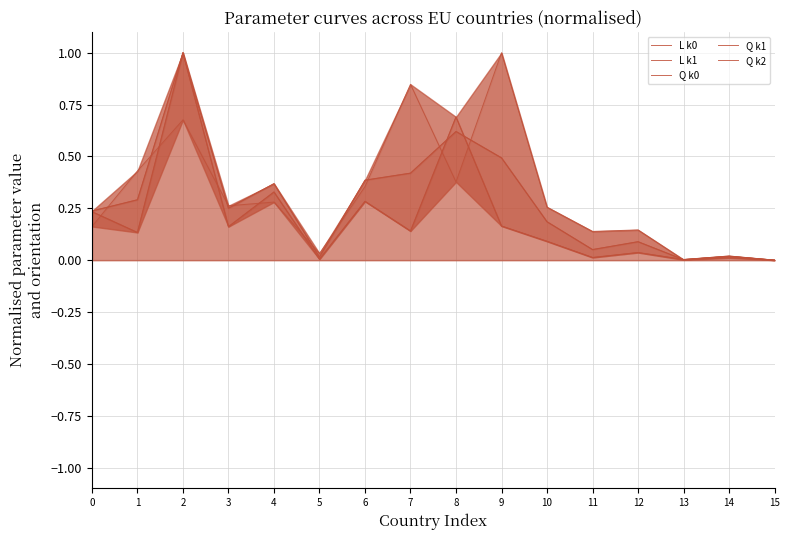

What is the value of the L k0 point at the 11th from the left?

0.1